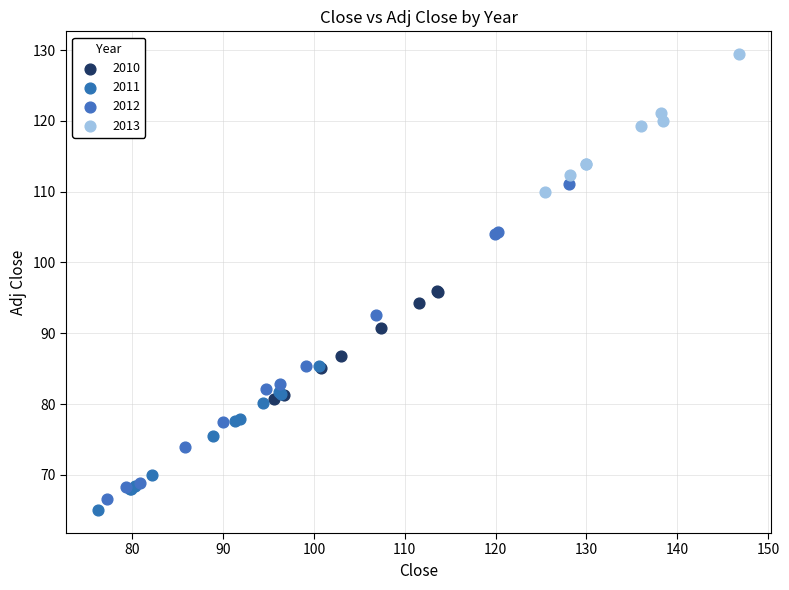

Which series contains the highest Y value?

2013